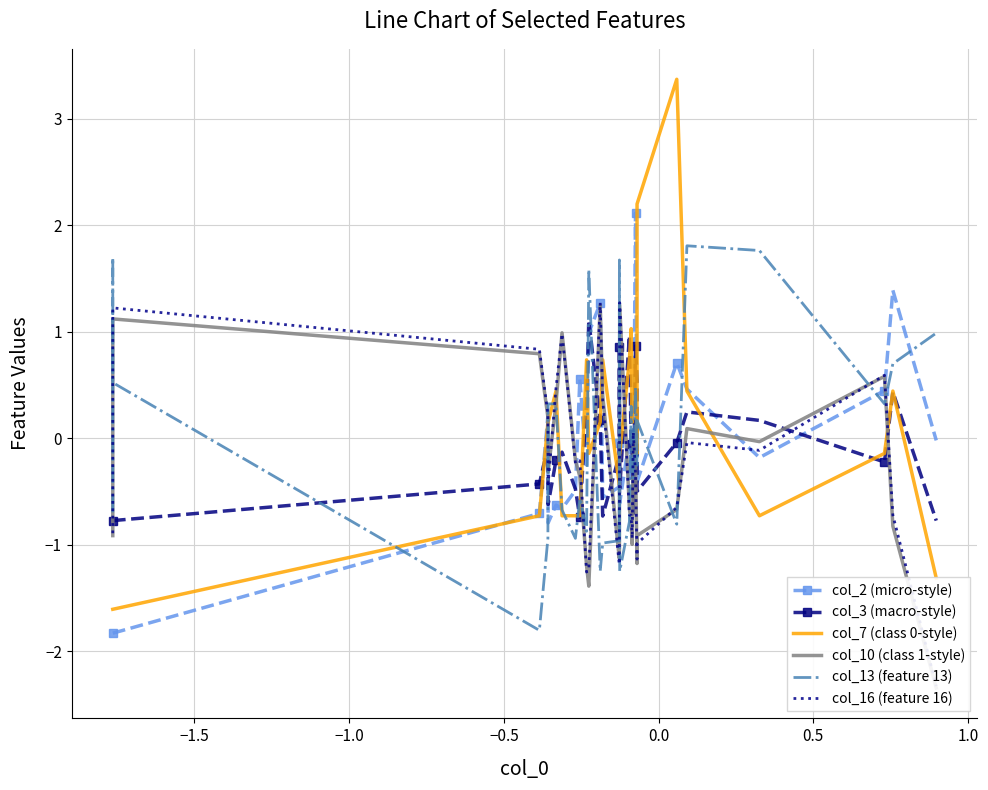

What is the difference between the highest and lowest values at −0.5?

2.6